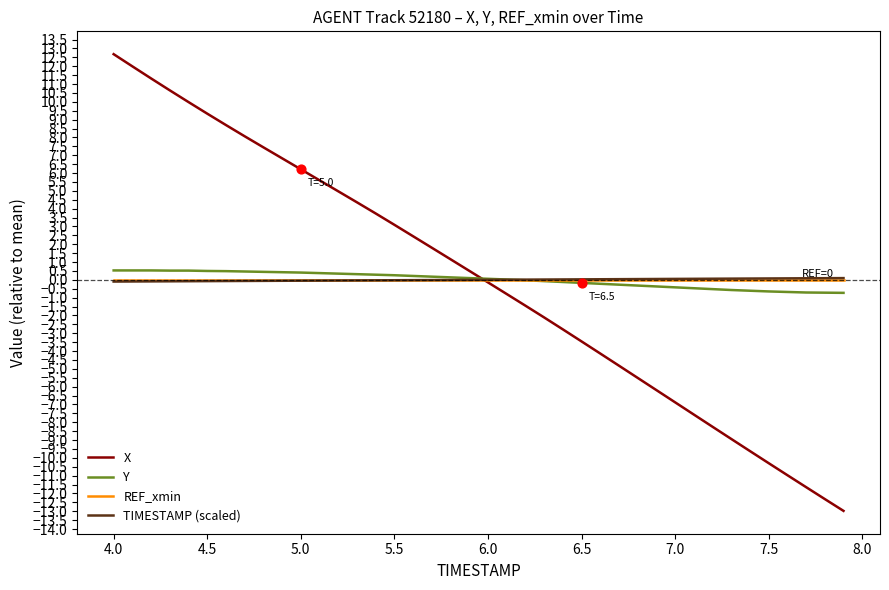

What are all the series names shown in the legend?

X, Y, REF_xmin, TIMESTAMP (scaled)